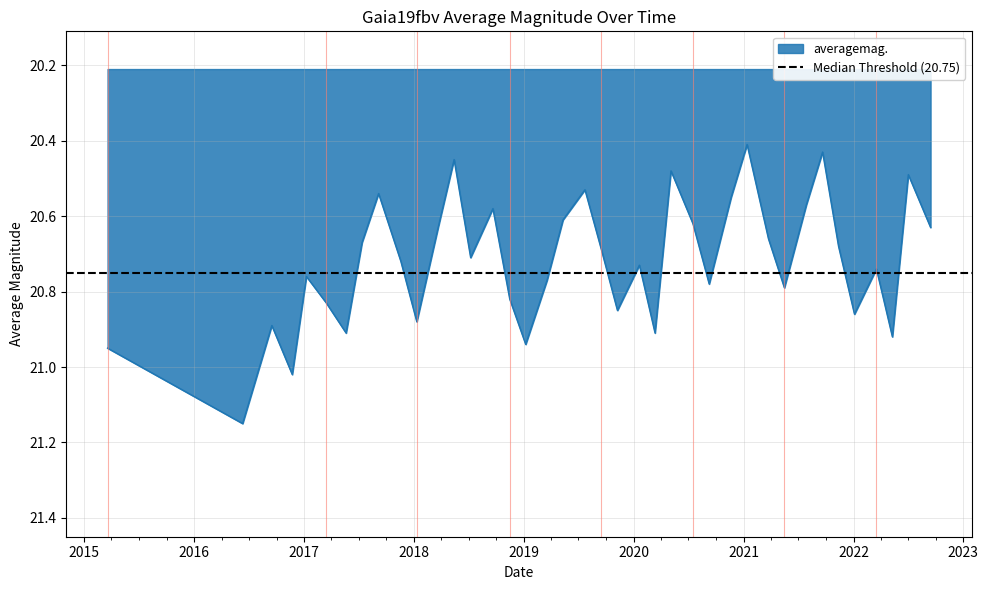

The value at 36 is 6.4. True or false?

False